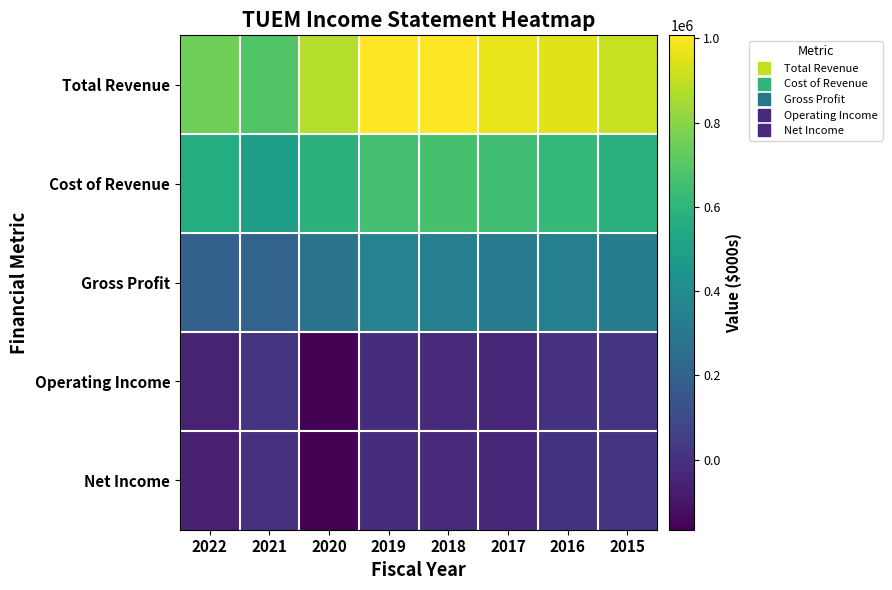

Which label corresponds to the smallest value in the chart?

2020